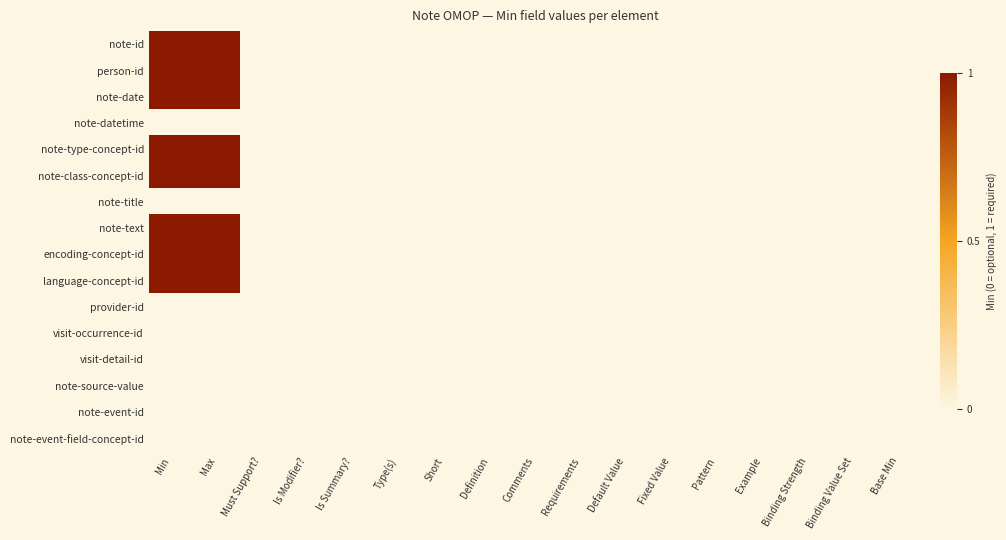

Which category has the highest value across all series?

Min